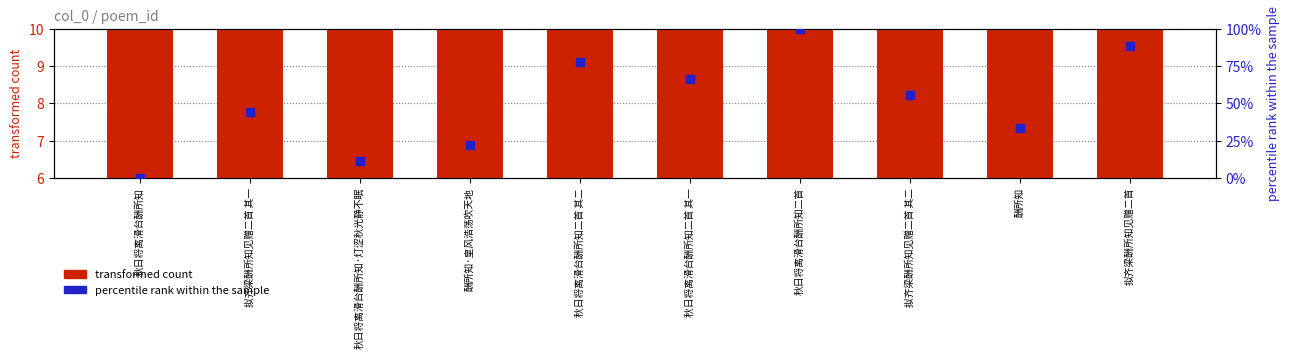

At which category is the sum across all series the highest?

秋日将离滑台酬所知二首